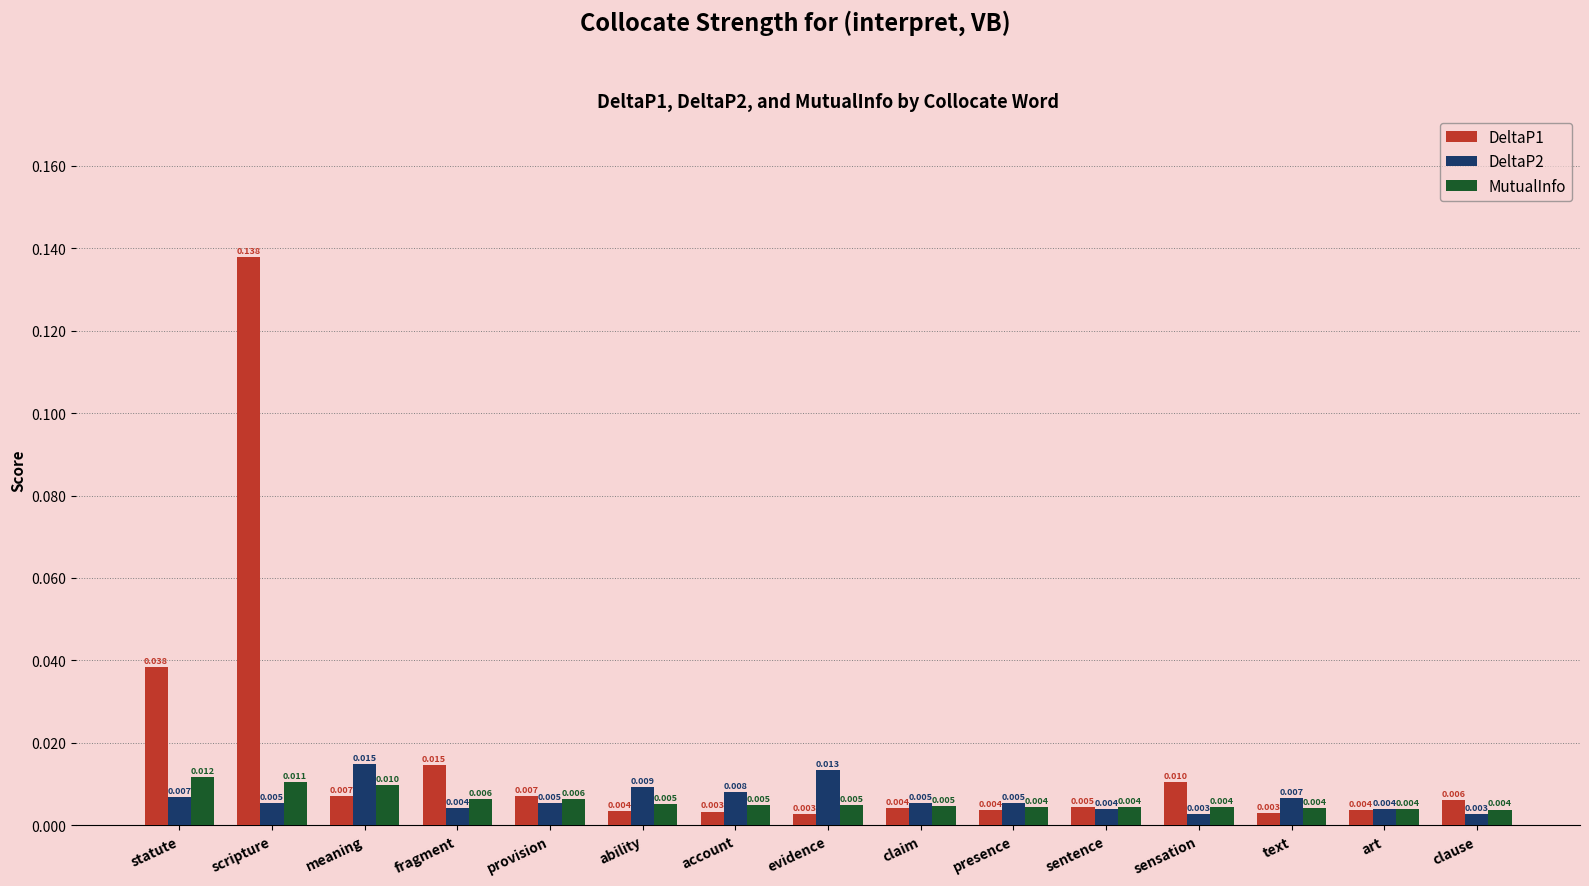

Which series has the largest range (max minus min)?

DeltaP1